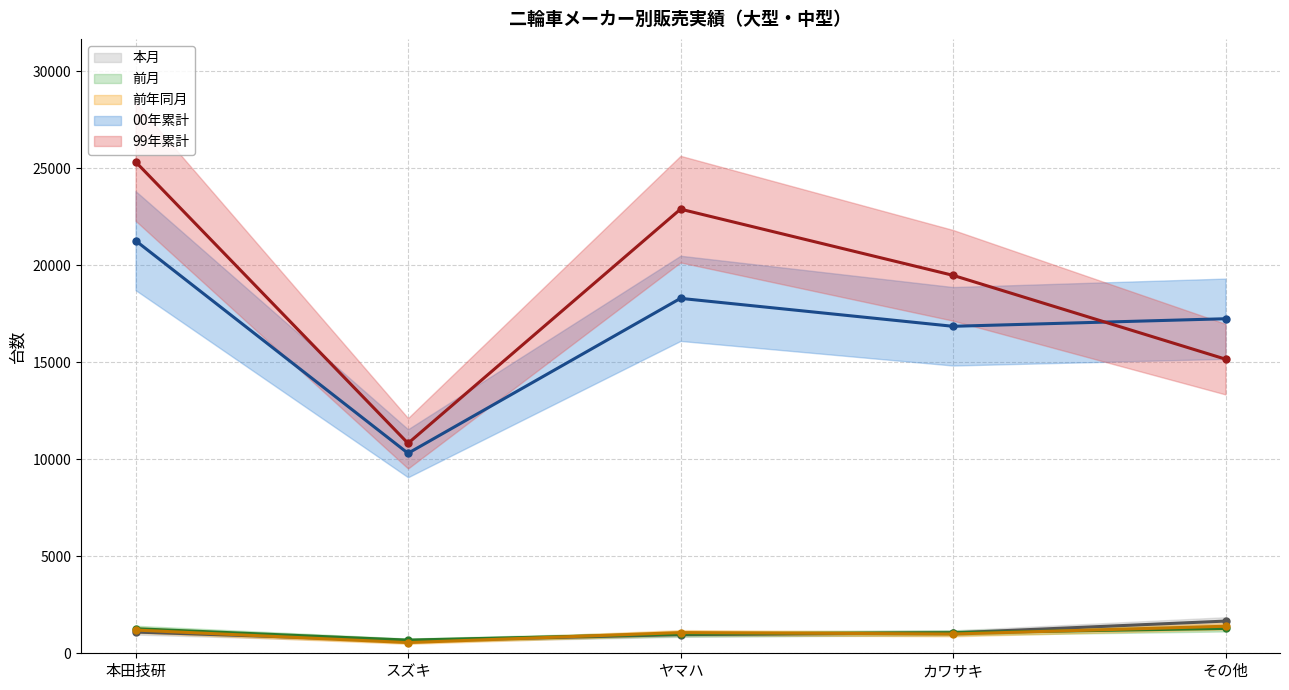

At which category is the sum across all series the highest?

本田技研